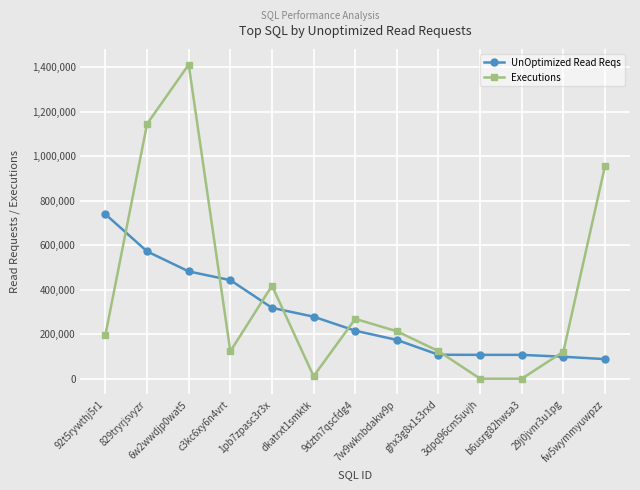

What is the sum of all Executions values?

4988288